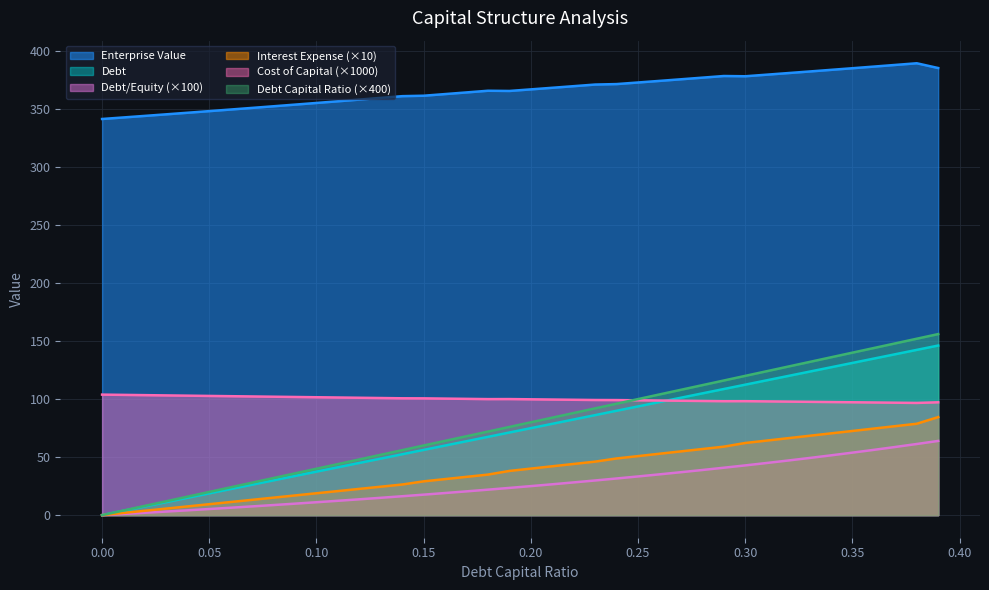

Rank the categories by debt value from highest to lowest.

0.39, 0.38, 0.37, 0.36, 0.35, 0.34, 0.33, 0.32, 0.31, 0.3, 0.29, 0.28, 0.27, 0.26, 0.25, 0.24, 0.23, 0.22, 0.21, 0.2, 0.19, 0.18, 0.17, 0.16, 0.15, 0.14, 0.13, 0.12, 0.11, 0.1, 0.09, 0.08, 0.07, 0.06, 0.05, 0.04, 0.03, 0.02, 0.01, 0.0